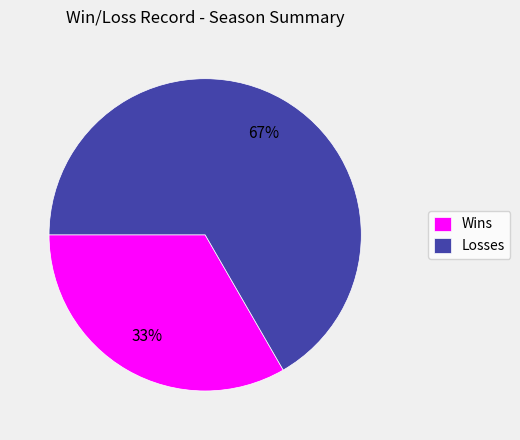

To the nearest percent, what is the average slice percentage?

50%